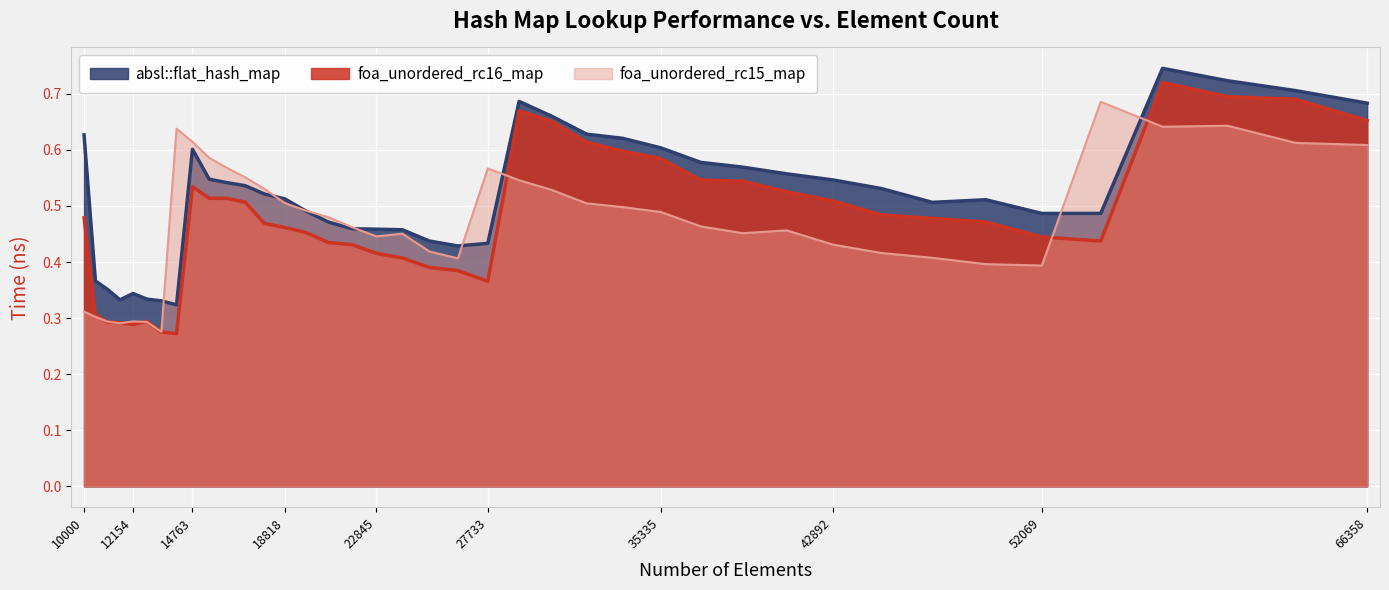

Which label corresponds to the largest value in the chart?

57372